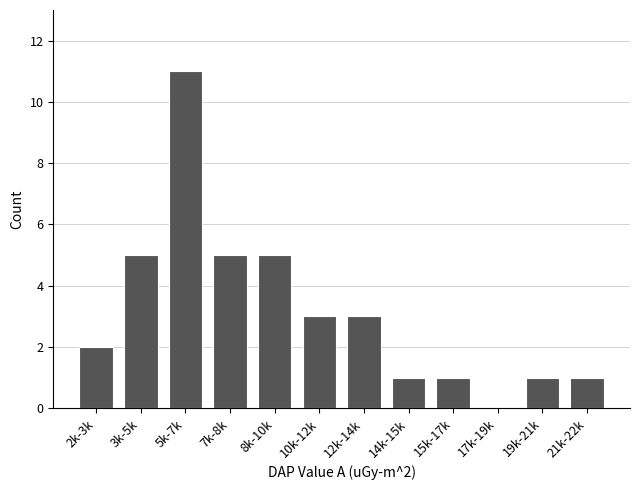

Reading left to right, list all the values displayed in this chart.

2k-3k=2	3k-5k=5	5k-7k=11	7k-8k=5	8k-10k=5	10k-12k=3	12k-14k=3	14k-15k=1	15k-17k=1	17k-19k=0	19k-21k=1	21k-22k=1